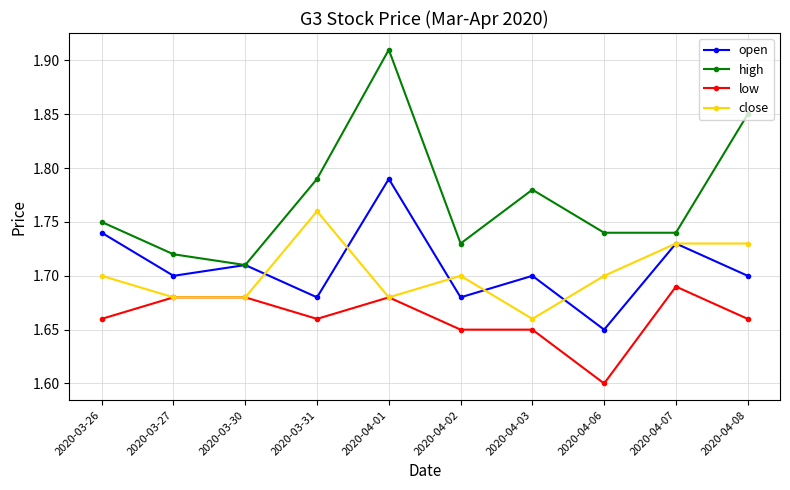

Which label corresponds to the smallest value in the chart?

2020-04-06